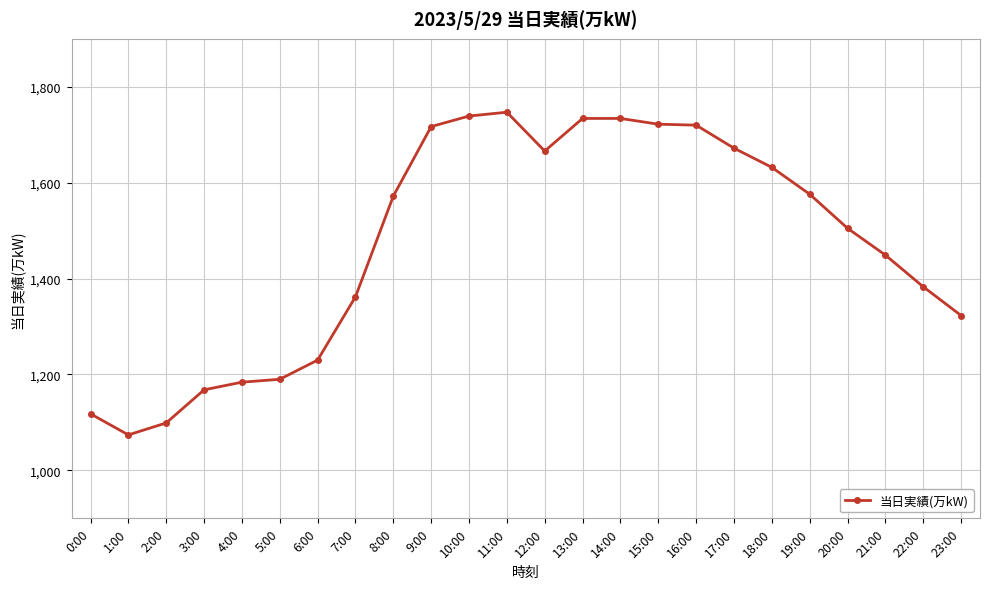

Where is the first local minimum?

1:00